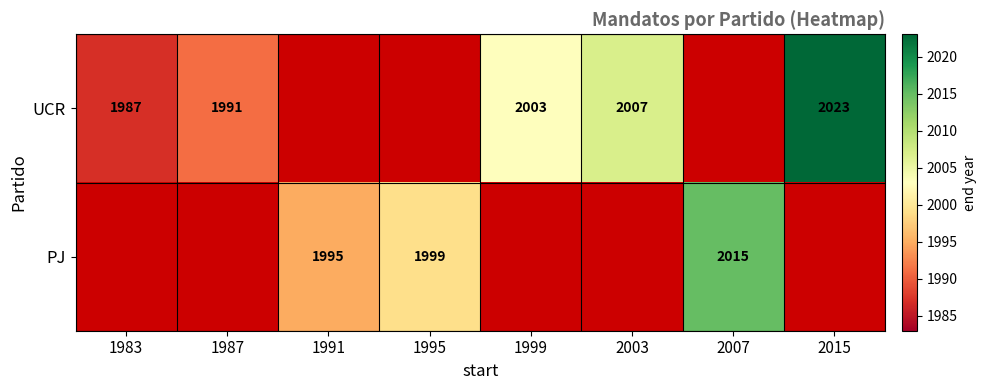

The UCR series shows 3105 at 1987. True or false?

False